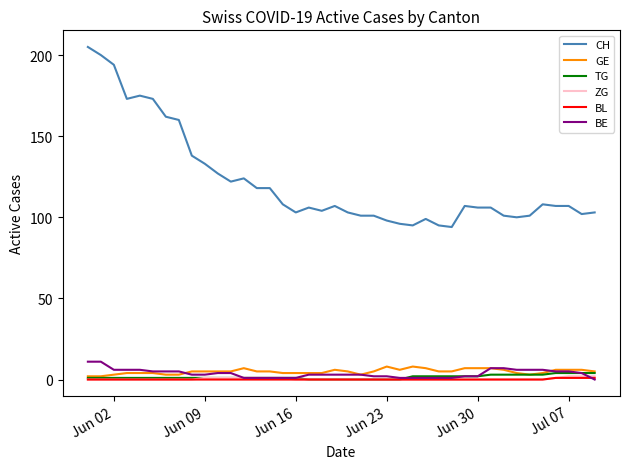

What is the difference between the maximum and minimum values in the TG series?

4